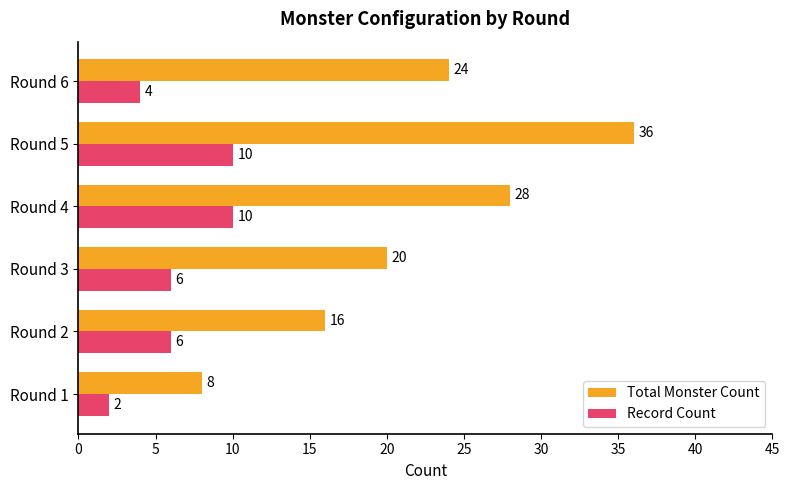

At which category is the sum across all series the highest?

Round 5